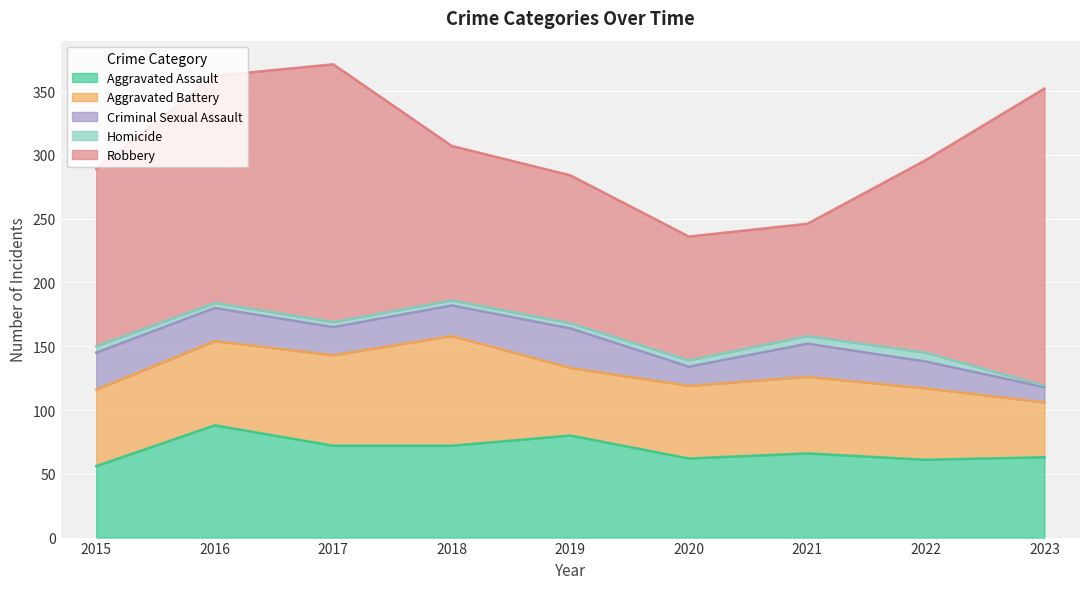

What is the difference between the highest and lowest values at 2016?

174